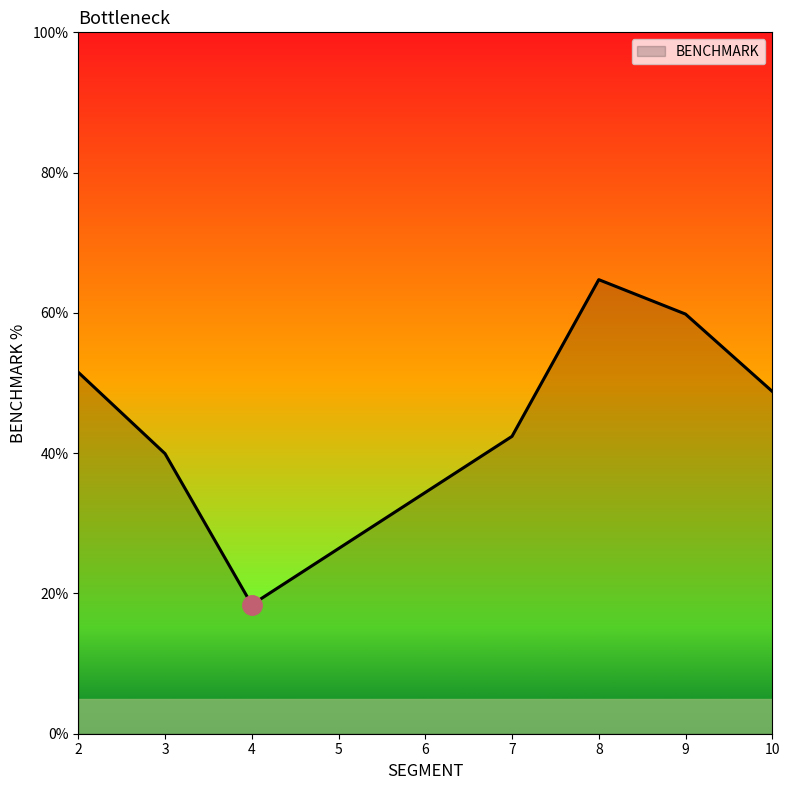

Rank the categories by value from lowest to highest.

4, 3, 7, 10, 2, 9, 8